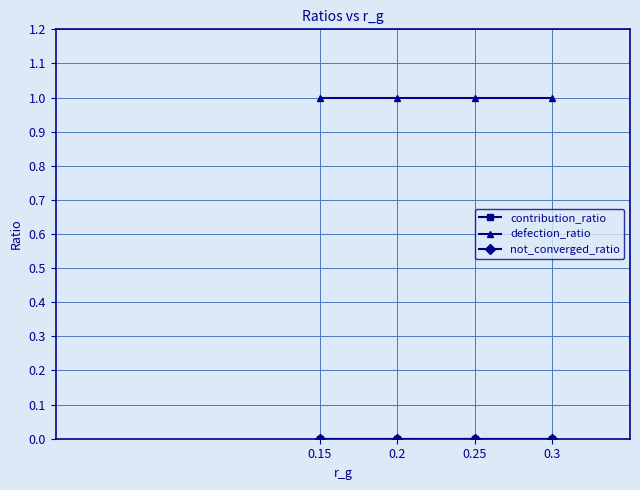

What is the sum of all defection_ratio values?

4